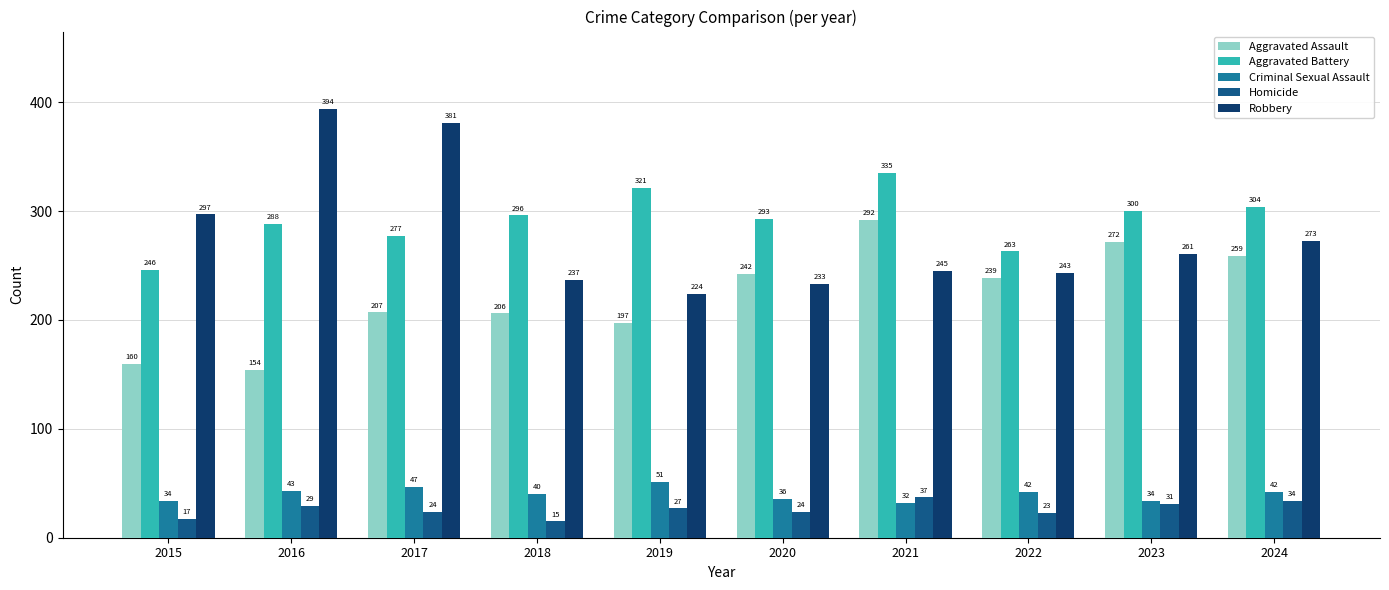

At which label does Robbery first exceed 261?

2015